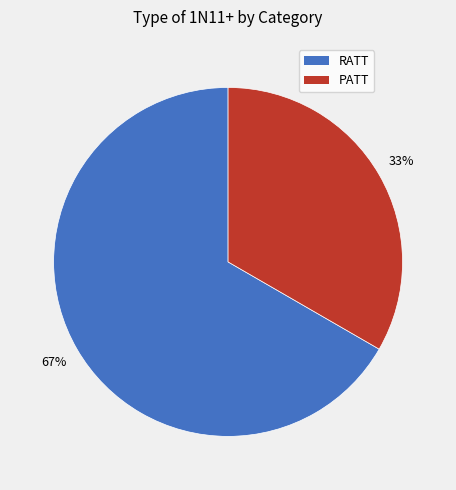

What percentage is the PATT slice, to the nearest percent?

33%